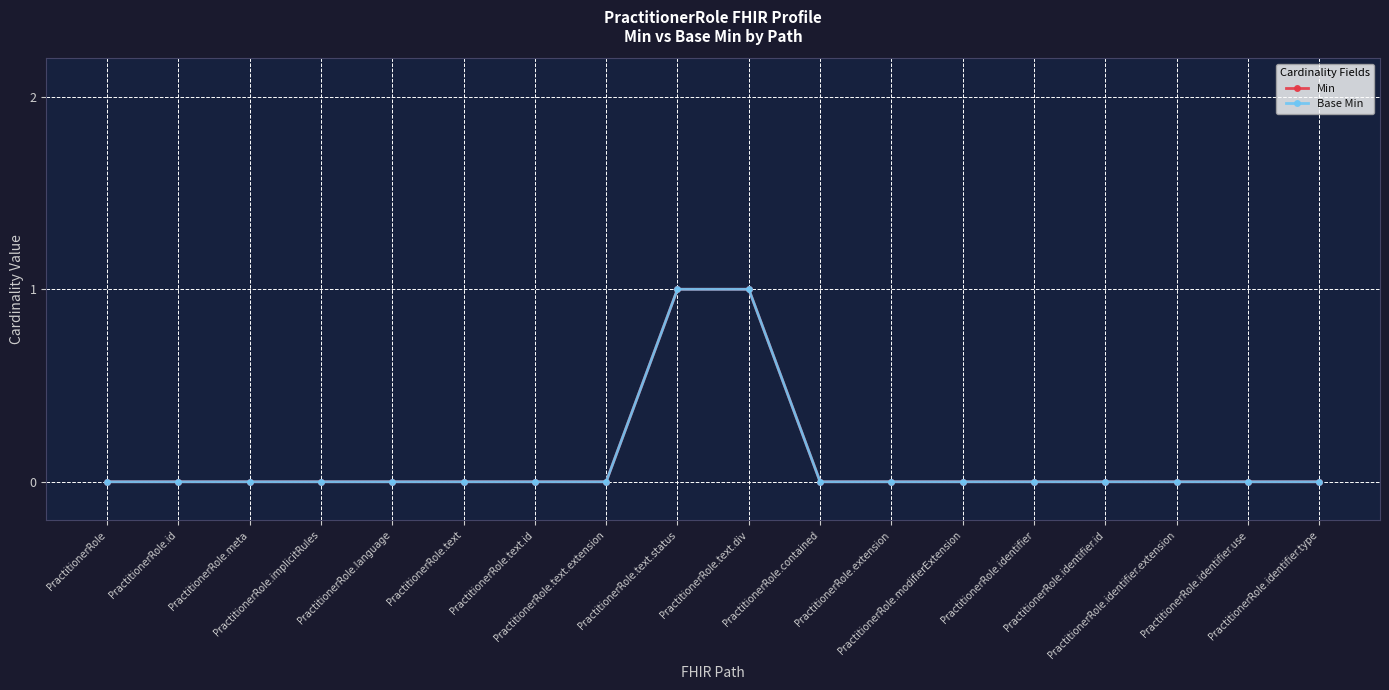

Is this an area chart (filled region under the line)?

No